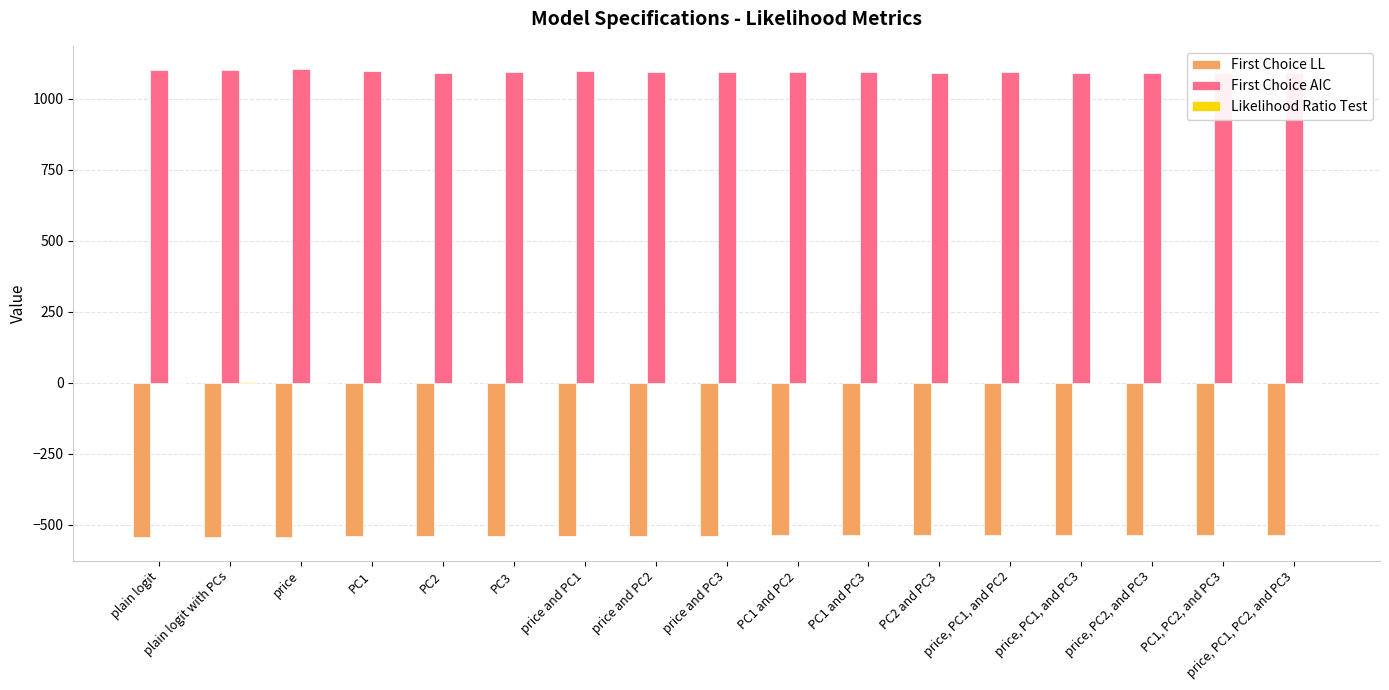

Between plain logit with PCs and price, which series saw the biggest shift?

First Choice AIC